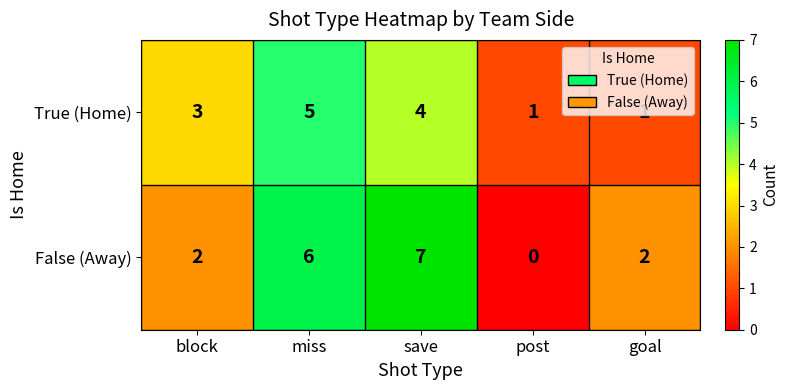

Which series has the largest range (max minus min)?

False (Away)